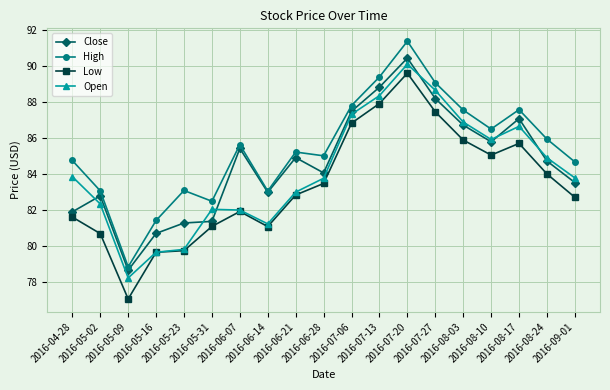

True or false: Close and Low cross at least once.

False